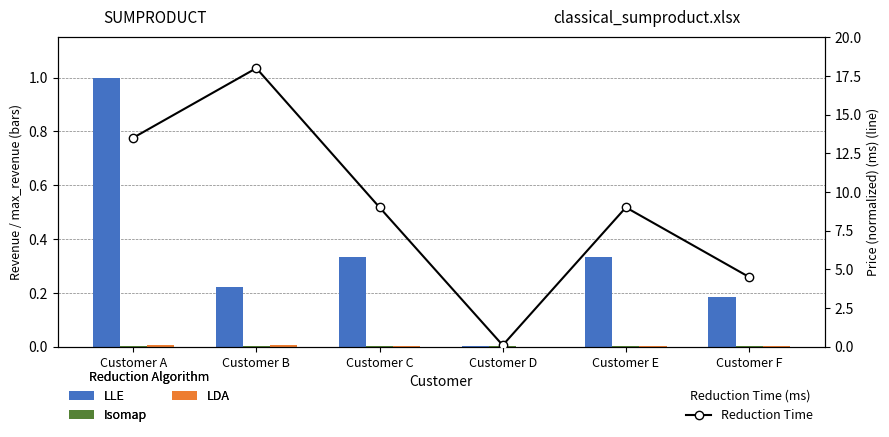

Is the value of Isomap at Customer E greater than the value of LDA at Customer D?

Yes